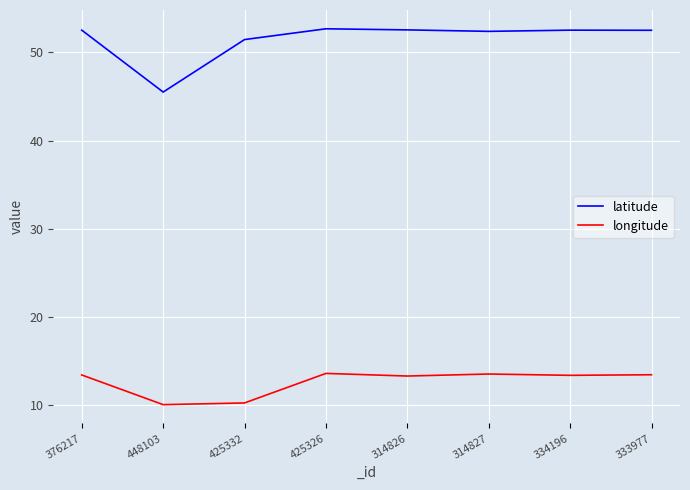

What is the spread (max minus min) of values at 334196?

39.2